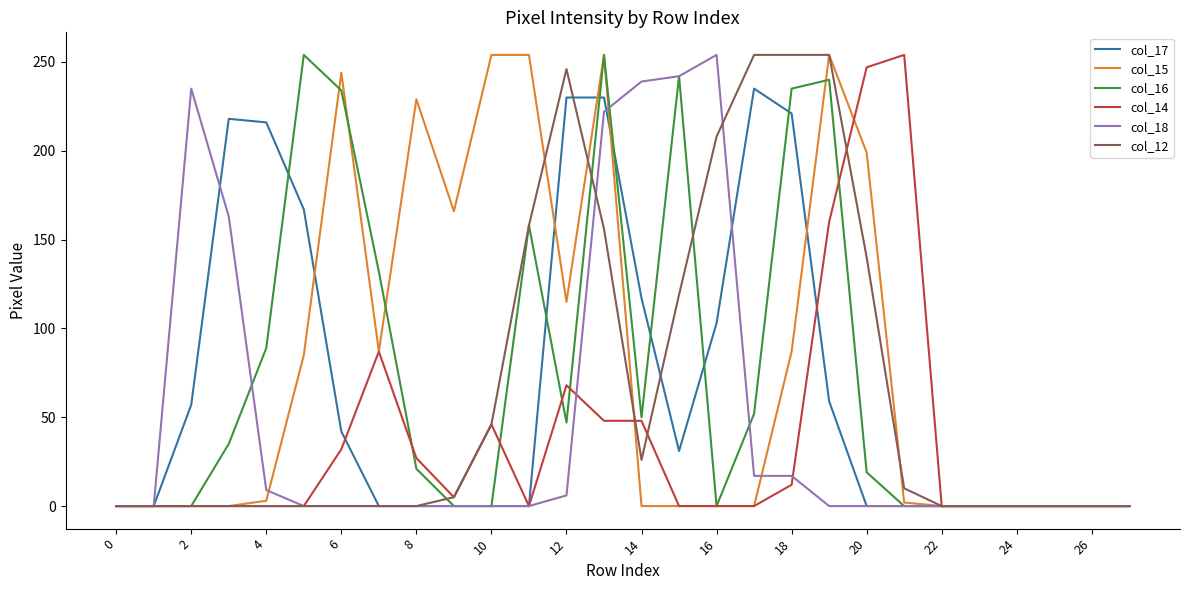

Is the value of col_12 at 16 greater than the value of col_14 at 4?

Yes